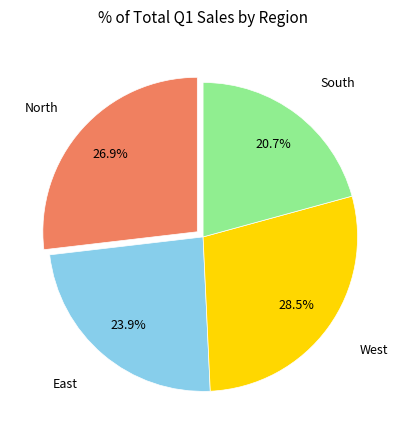

Is there a majority slice in this chart?

No